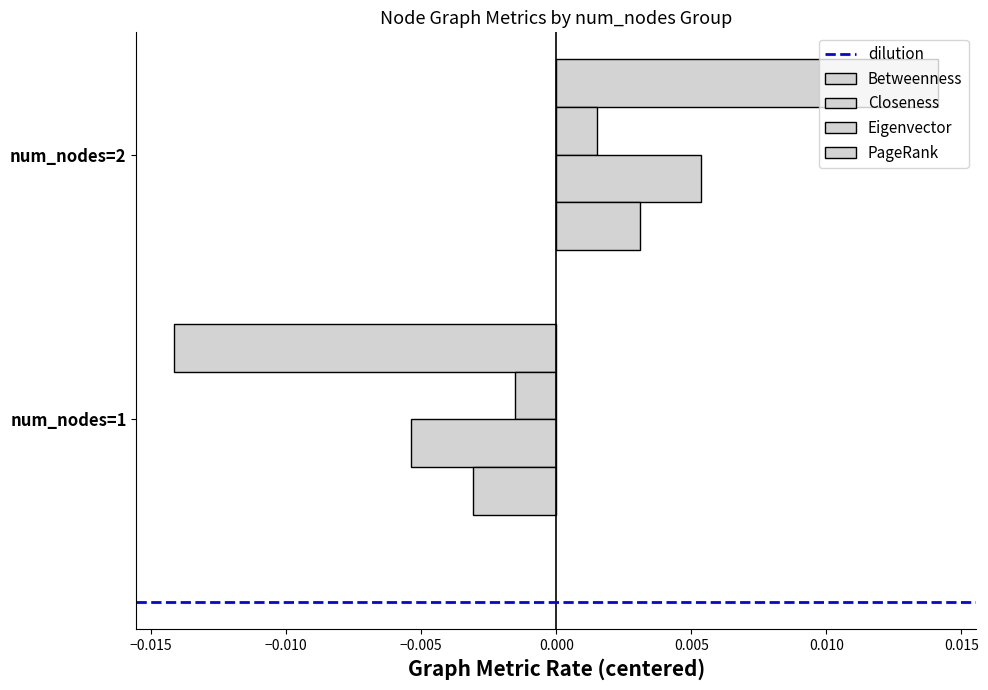

Rank the series by their maximum value, from lowest to highest.

dilution, Closeness, PageRank, Eigenvector, Betweenness